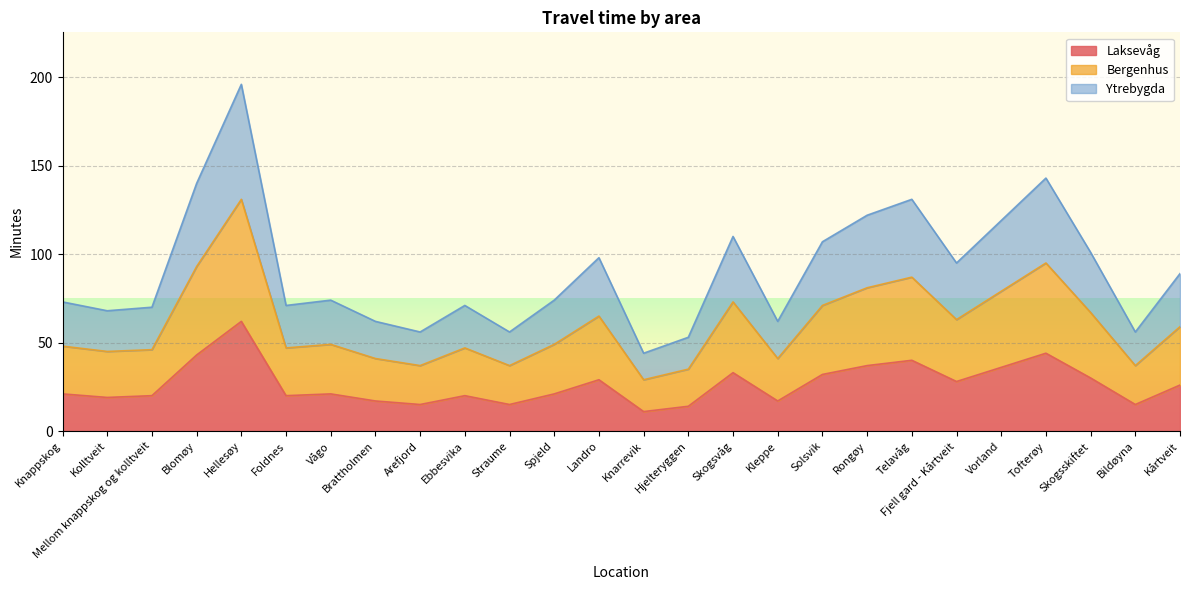

What is the difference between the Laksevåg values at Straume and Ebbesvika?

5